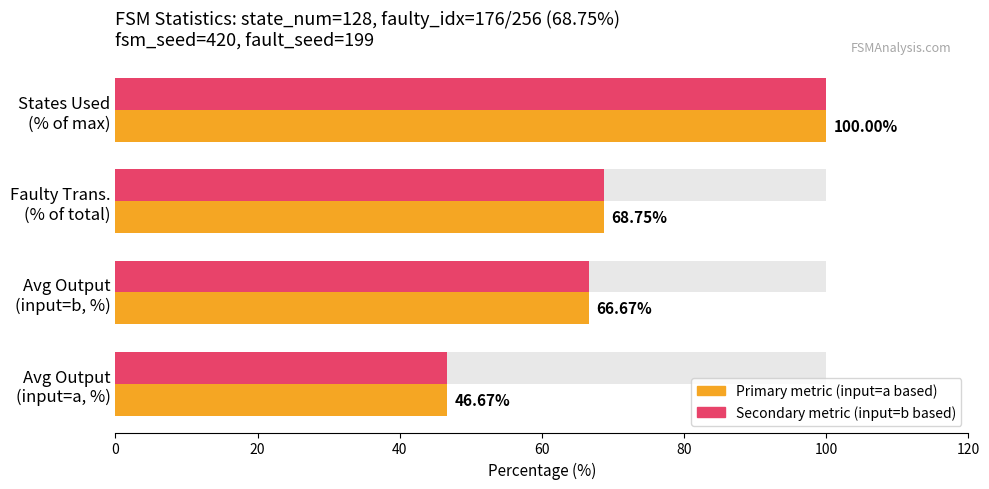

Count the number of categories in the chart.

4